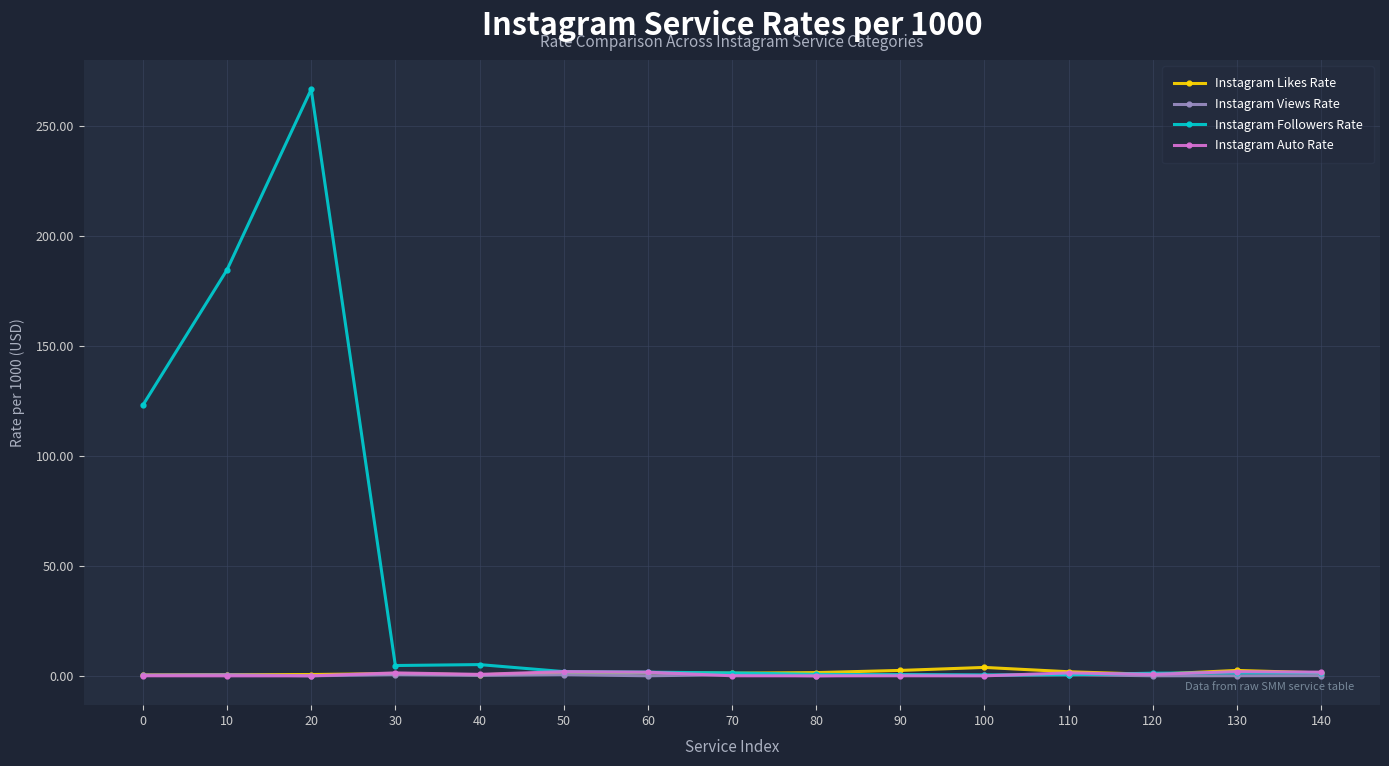

Which series has the largest range (max minus min)?

Instagram Followers Rate